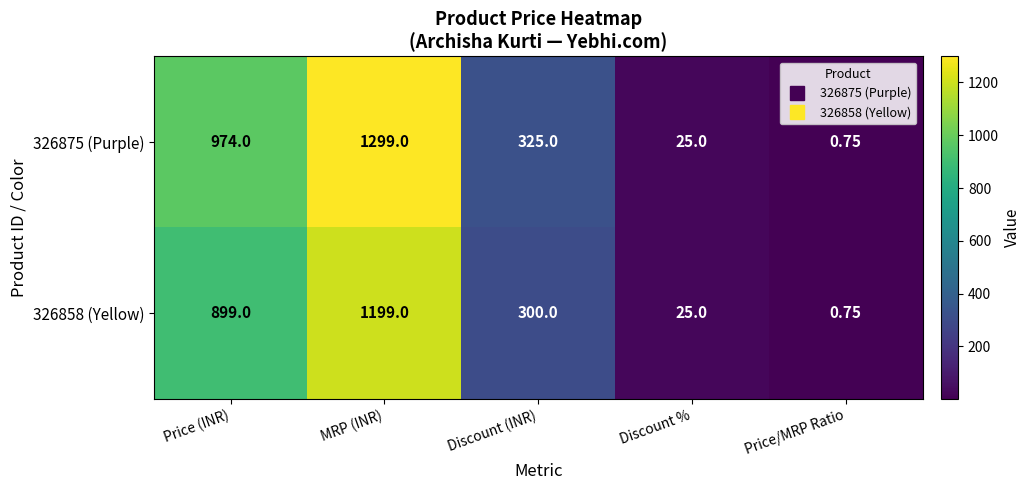

Rank the series by their maximum value, from lowest to highest.

326858 (Yellow), 326875 (Purple)